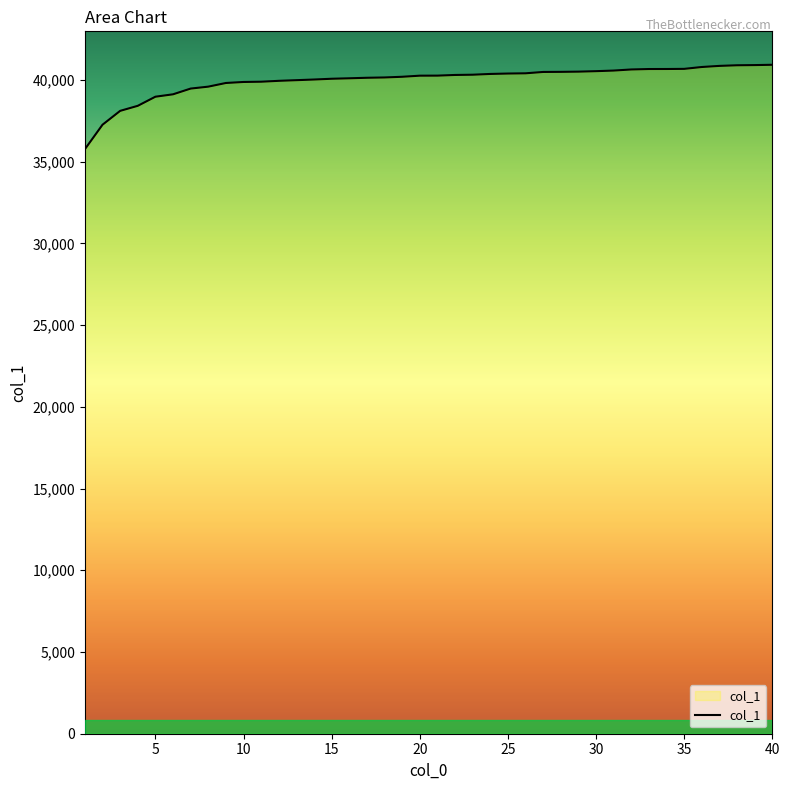

What is the smallest value displayed?

35766